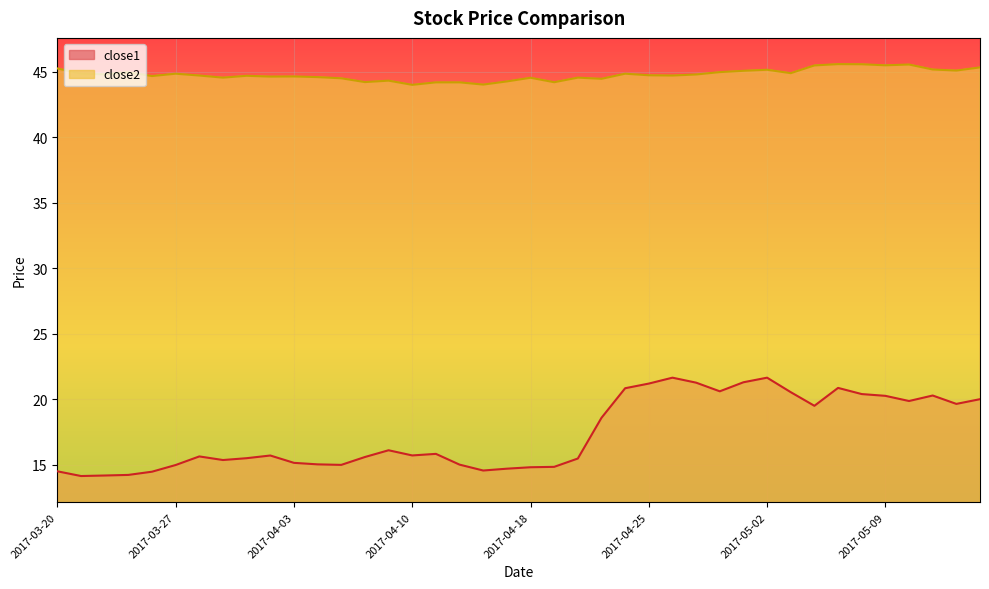

In close2, how many points are lower than both neighbors (excluding endpoints)?

13